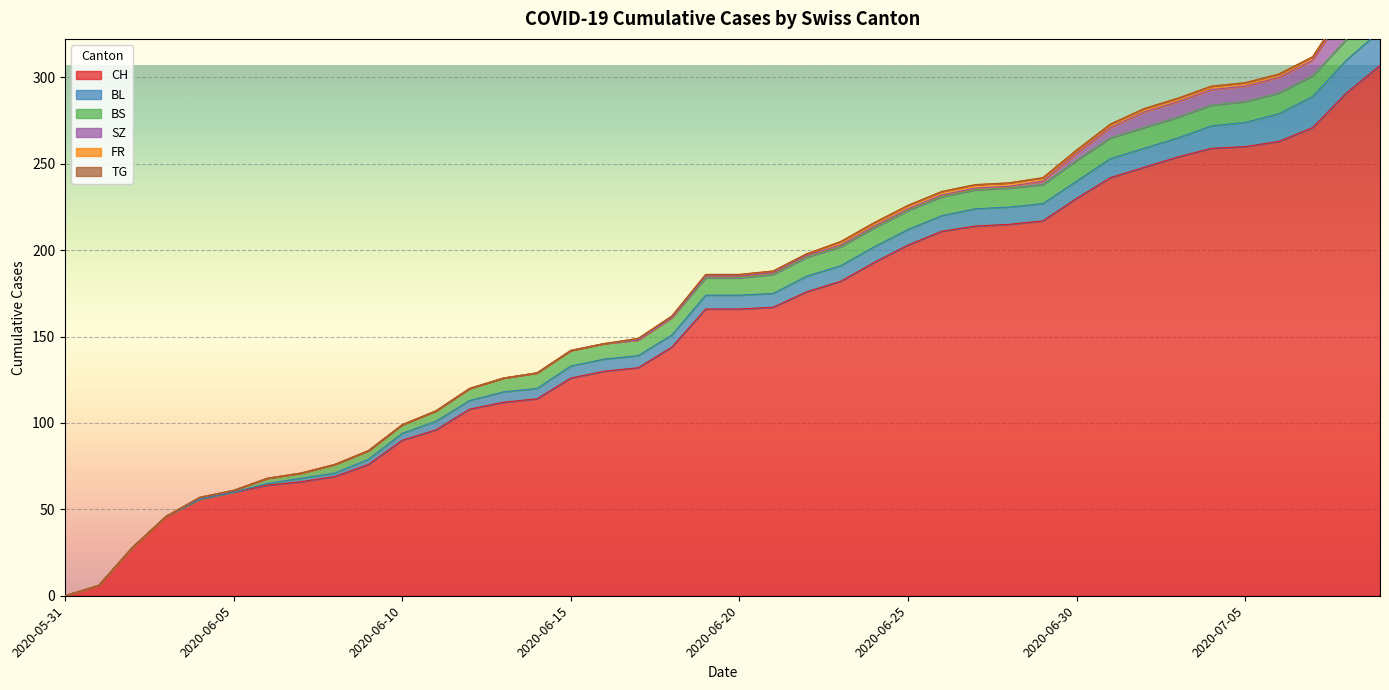

Reading right to left, transcribe all the data shown in this chart.

CH: 307	291	271	263	260	259	254	248	242	230	217	215	214	211	203	193	182	176	167	166	166	144	132	130	126	114	112	108	96	90	76	69	66	64	60	56	46	28	6	0
BL: 20	19	18	16	14	13	11	11	11	10	10	10	10	9	9	9	9	9	8	8	8	7	7	7	7	6	6	5	5	4	3	2	2	1	0	0	0	0	0	0
BS: 12	12	12	12	12	12	12	12	12	12	11	11	11	11	11	11	11	11	11	10	10	10	9	9	9	9	8	7	6	5	5	5	3	3	1	1	0	0	0	0
SZ: 17	17	9	9	9	9	9	9	6	4	2	1	1	1	1	1	1	1	1	1	1	0	0	0	0	0	0	0	0	0	0	0	0	0	0	0	0	0	0	0
FR: 2	2	2	2	2	2	2	2	2	2	2	2	2	2	2	2	2	1	1	1	1	1	1	0	0	0	0	0	0	0	0	0	0	0	0	0	0	0	0	0
TG: 1	1	0	0	0	0	0	0	0	0	0	0	0	0	0	0	0	0	0	0	0	0	0	0	0	0	0	0	0	0	0	0	0	0	0	0	0	0	0	0